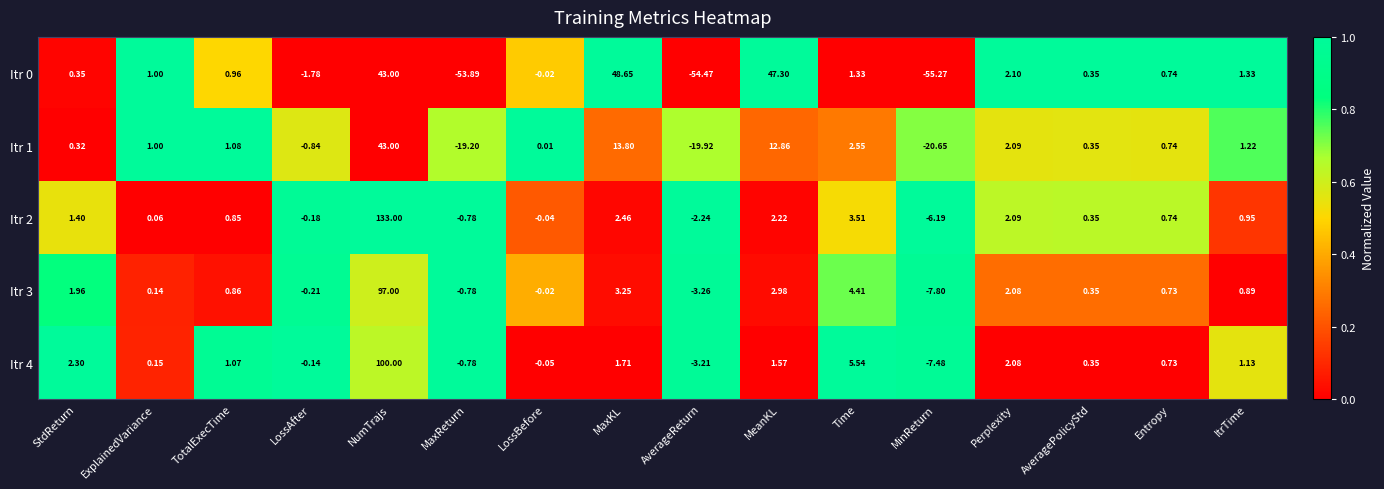

At which category is the sum across all series the highest?

NumTrajs